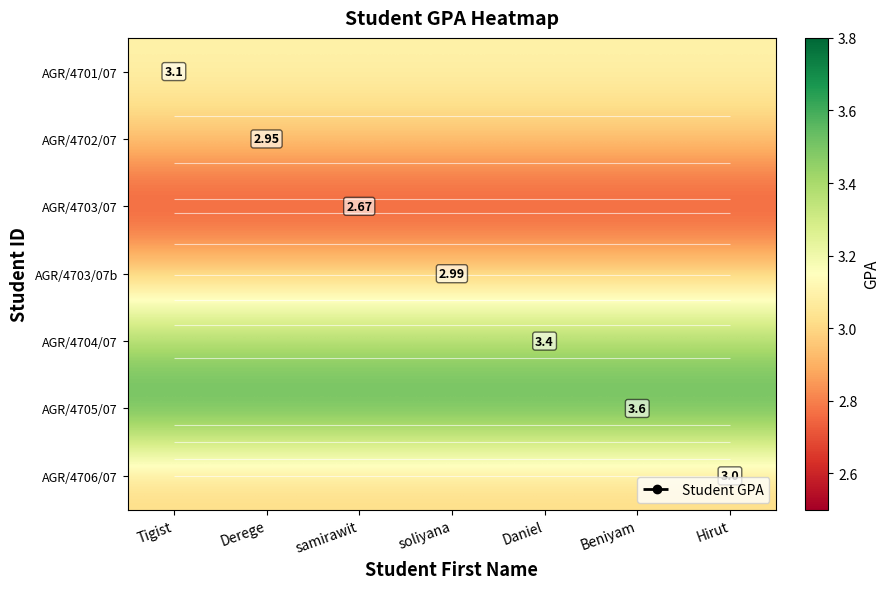

What is the spread (max minus min) of values at samirawit?

0.9